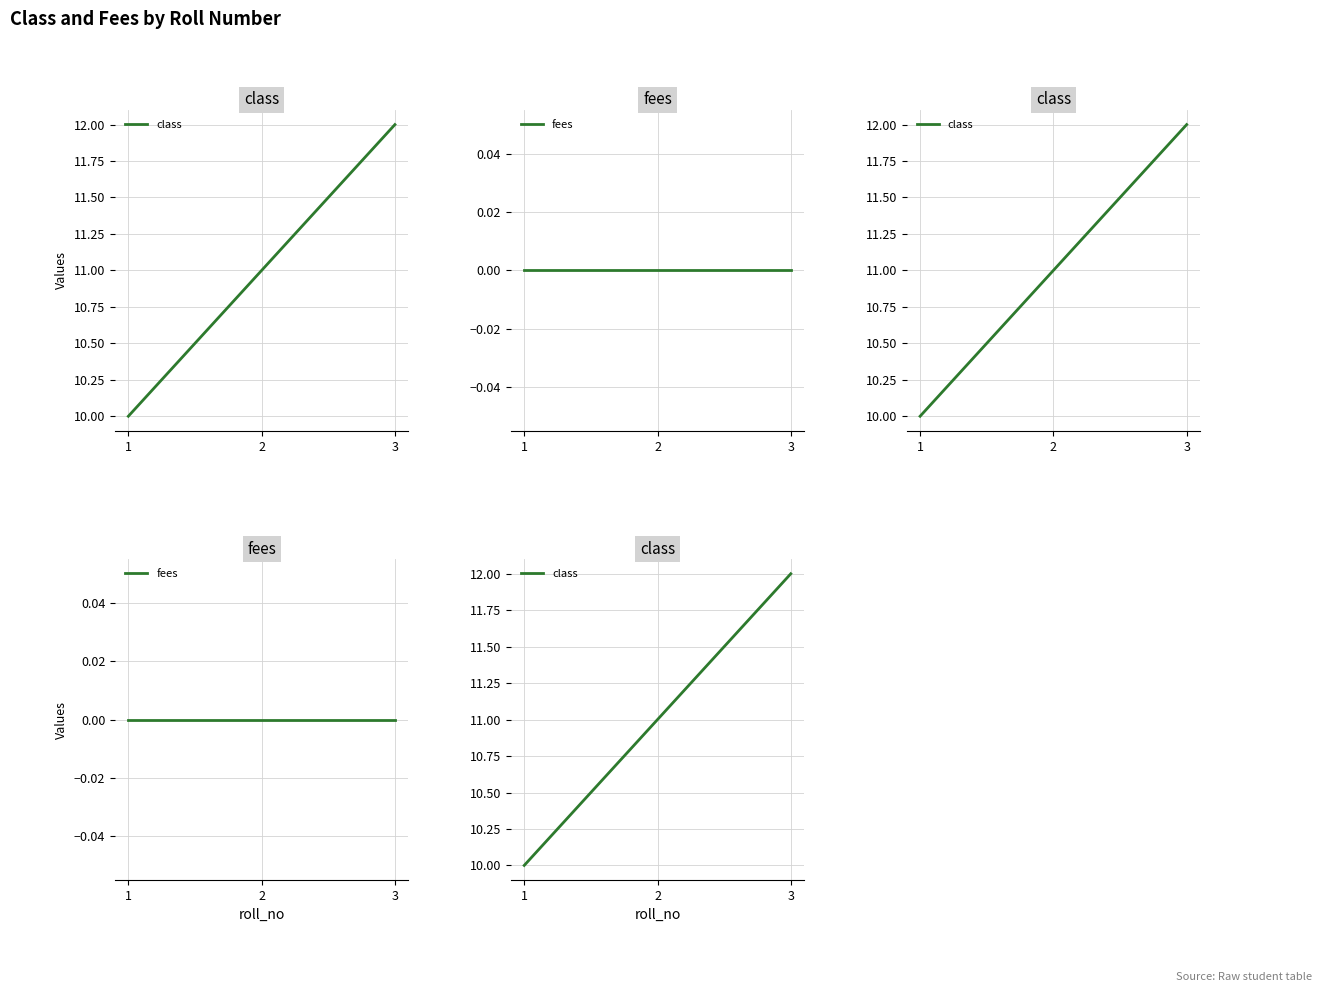

Is the value of fees at 2 greater than the value of class at 1?

No